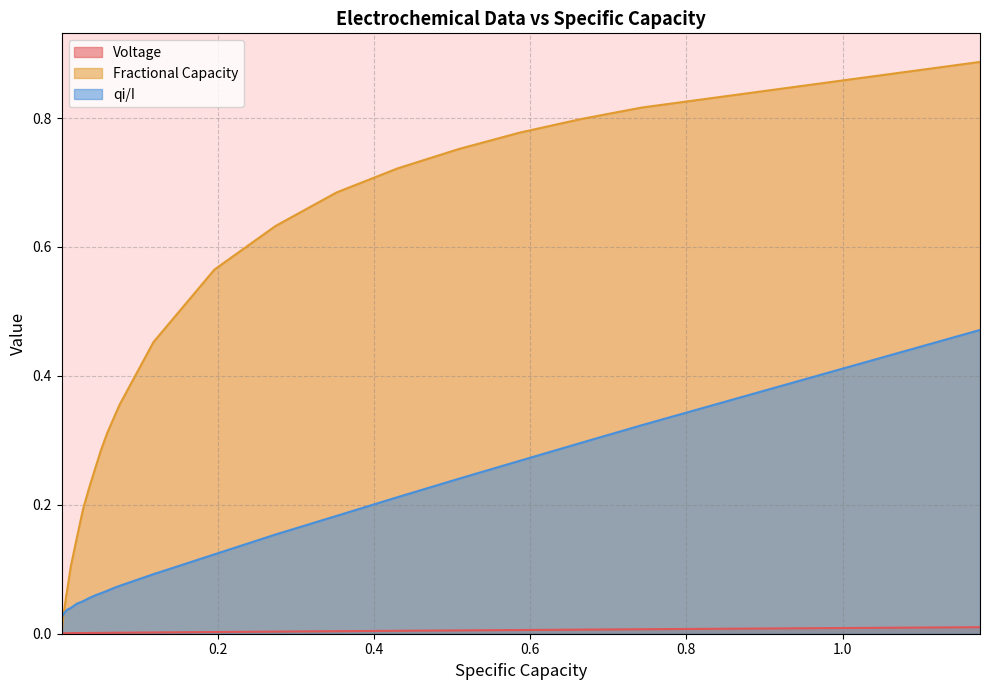

Which series has the largest total across all categories?

Fractional Capacity